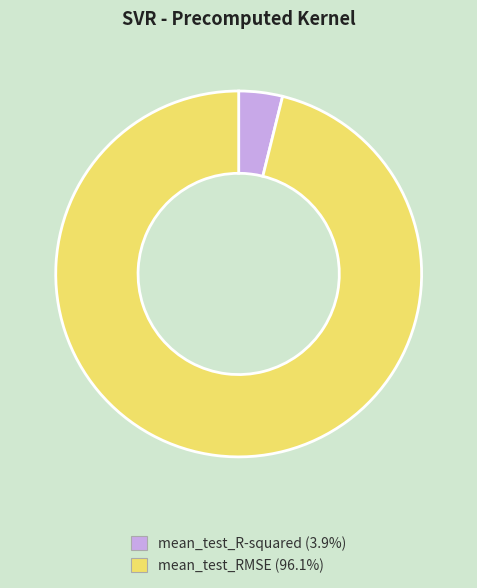

How many slices are in this pie chart?

2